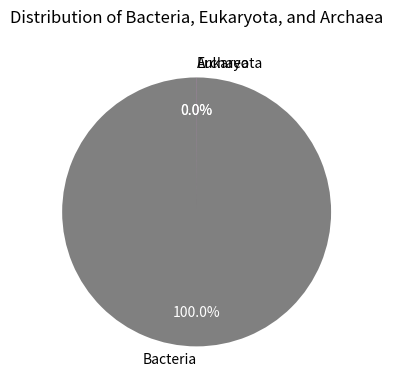

Which slice represents more than half of the pie?

Bacteria